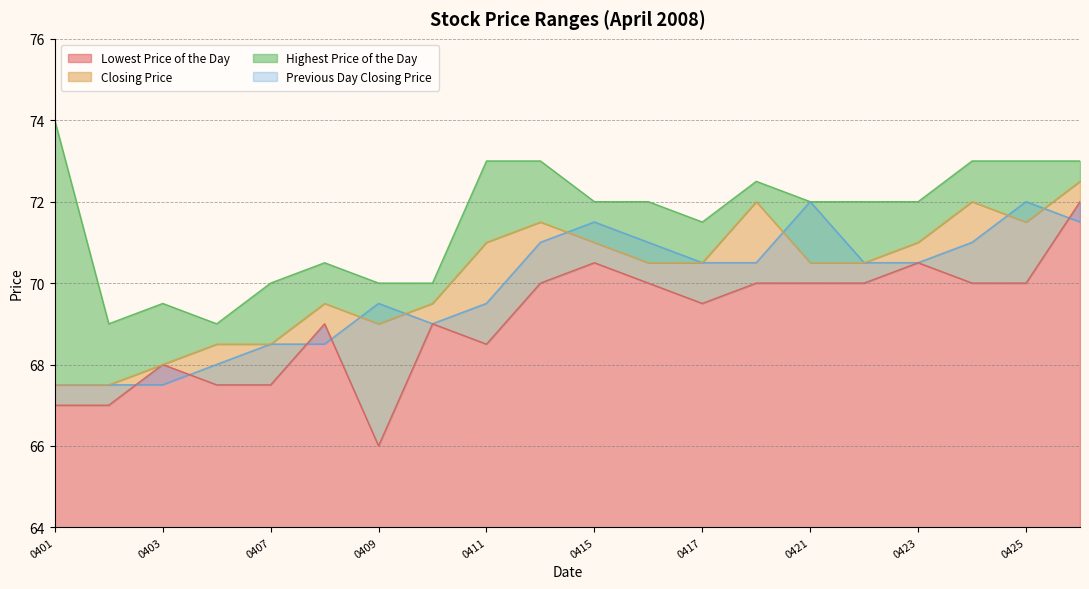

What value does the Lowest Price of the Day series have at 20080418?

70.0